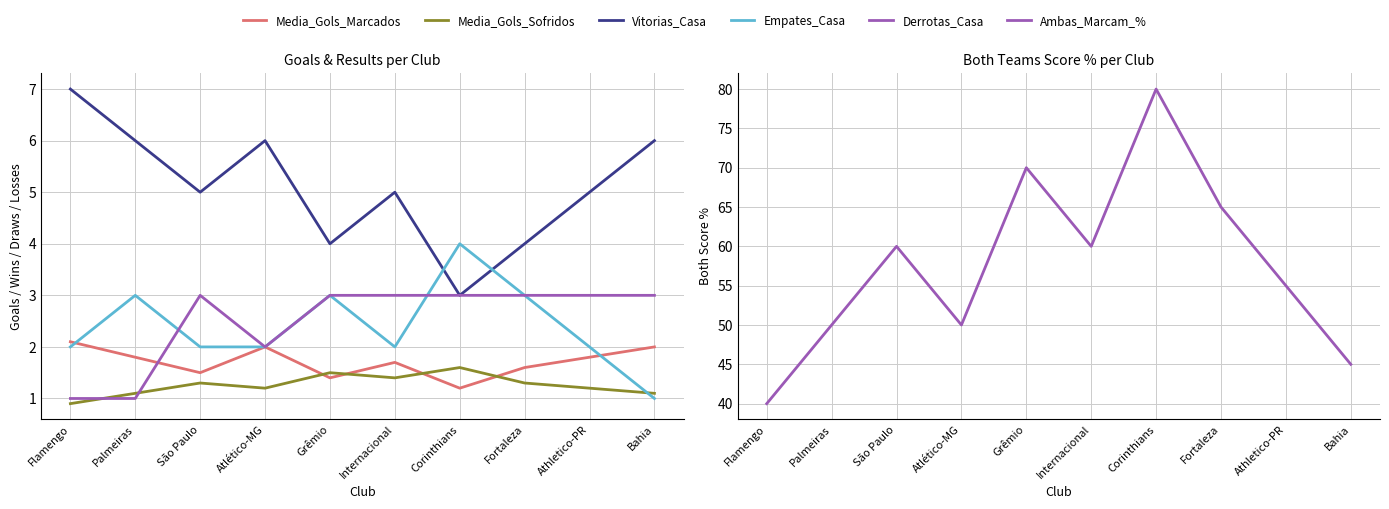

At Corinthians, list the series in order from largest to smallest.

Ambas_Marcam_%, Empates_Casa, Vitorias_Casa, Derrotas_Casa, Media_Gols_Sofridos, Media_Gols_Marcados